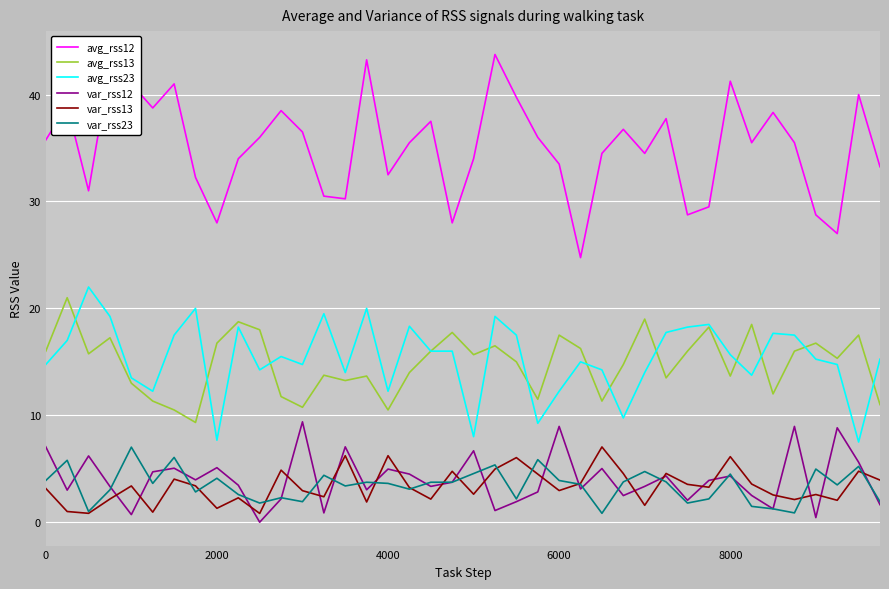

True or false: avg_rss12 and var_rss12 intersect in this chart.

False